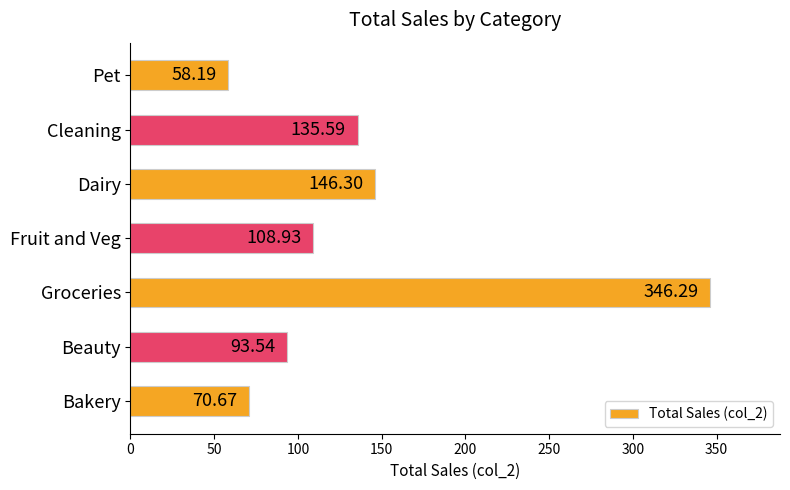

What is the difference between the maximum and minimum values?

288.1